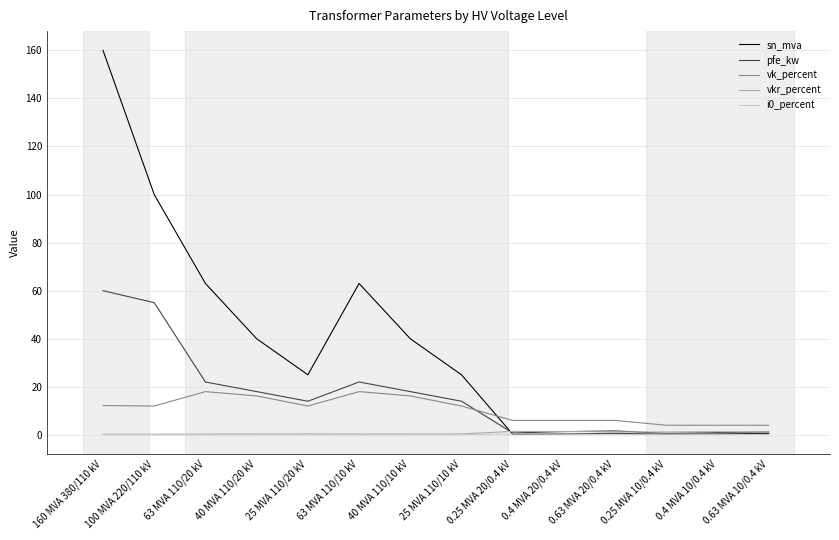

At which category is the sum across all series the highest?

160 MVA 380/110 kV